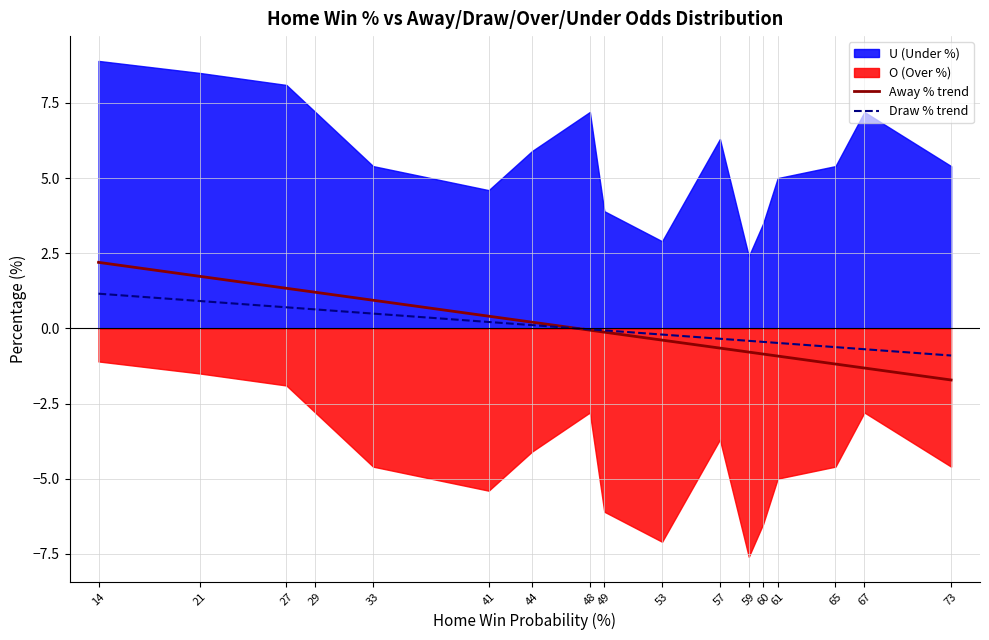

Is it true that Draw % trend equals -0.9 at 73?

True